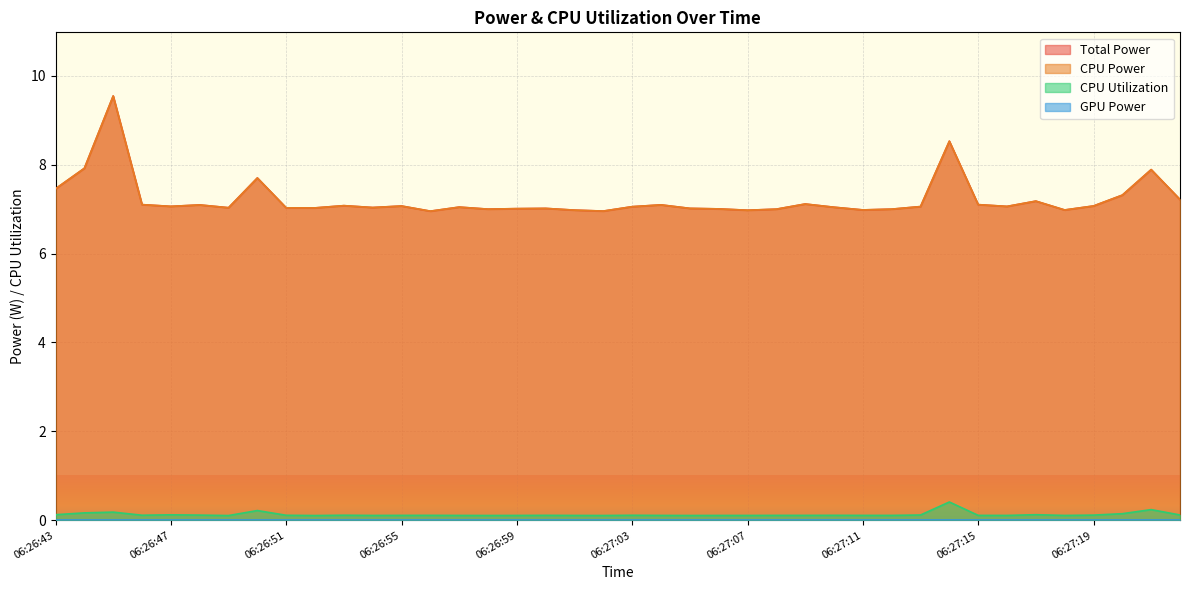

What is the label of the 40th point from the left?

06:27:22